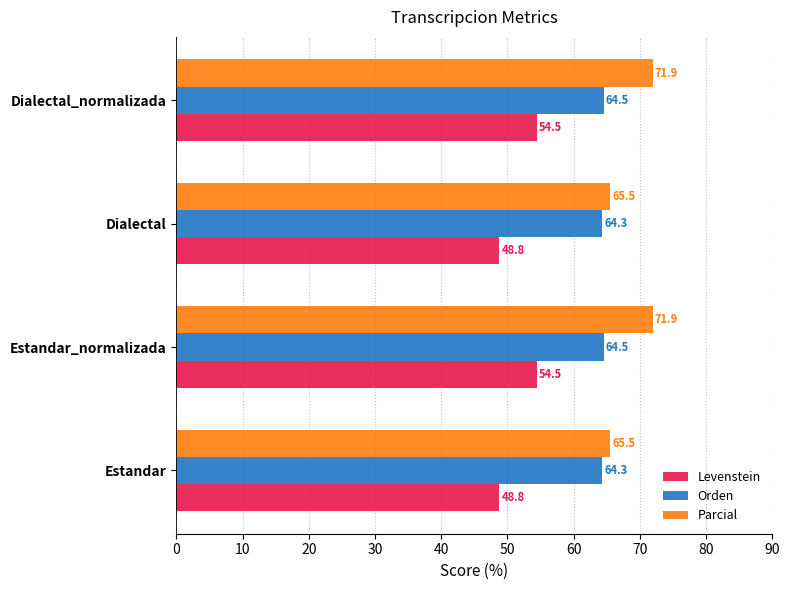

What is the total value across all series at Estandar?

178.6